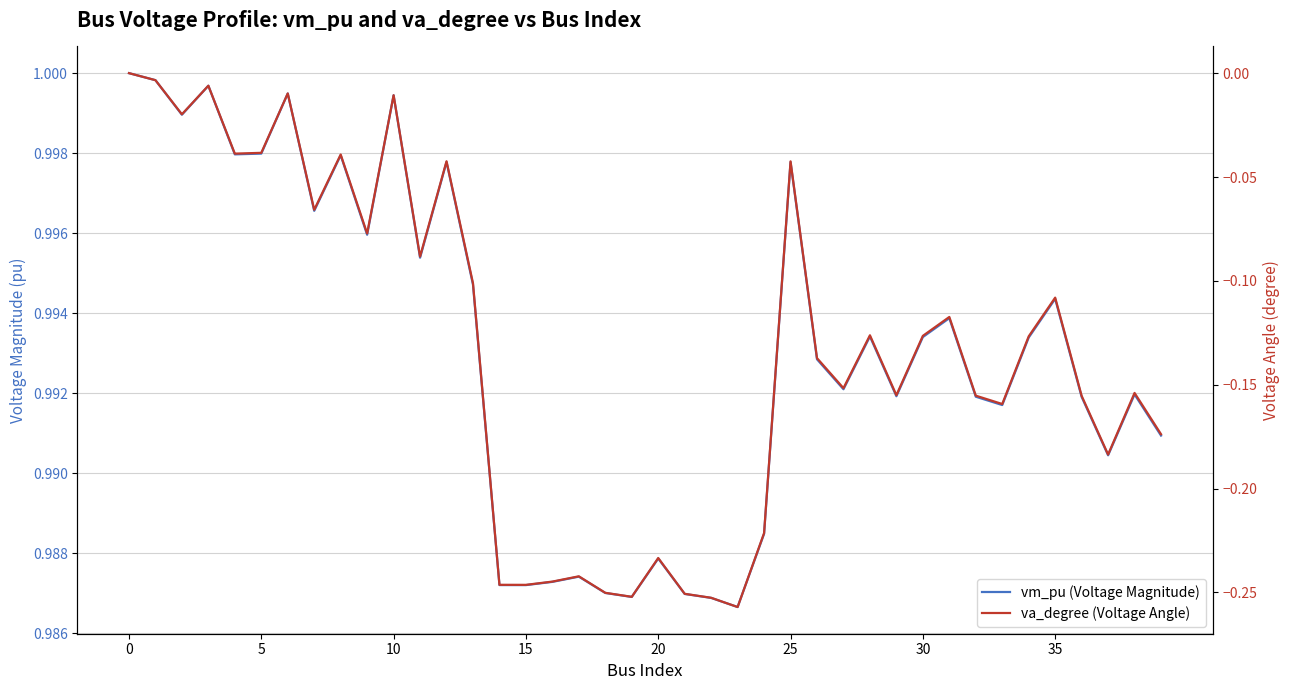

How many interior local peaks does the va_degree (Voltage Angle) series have?

12